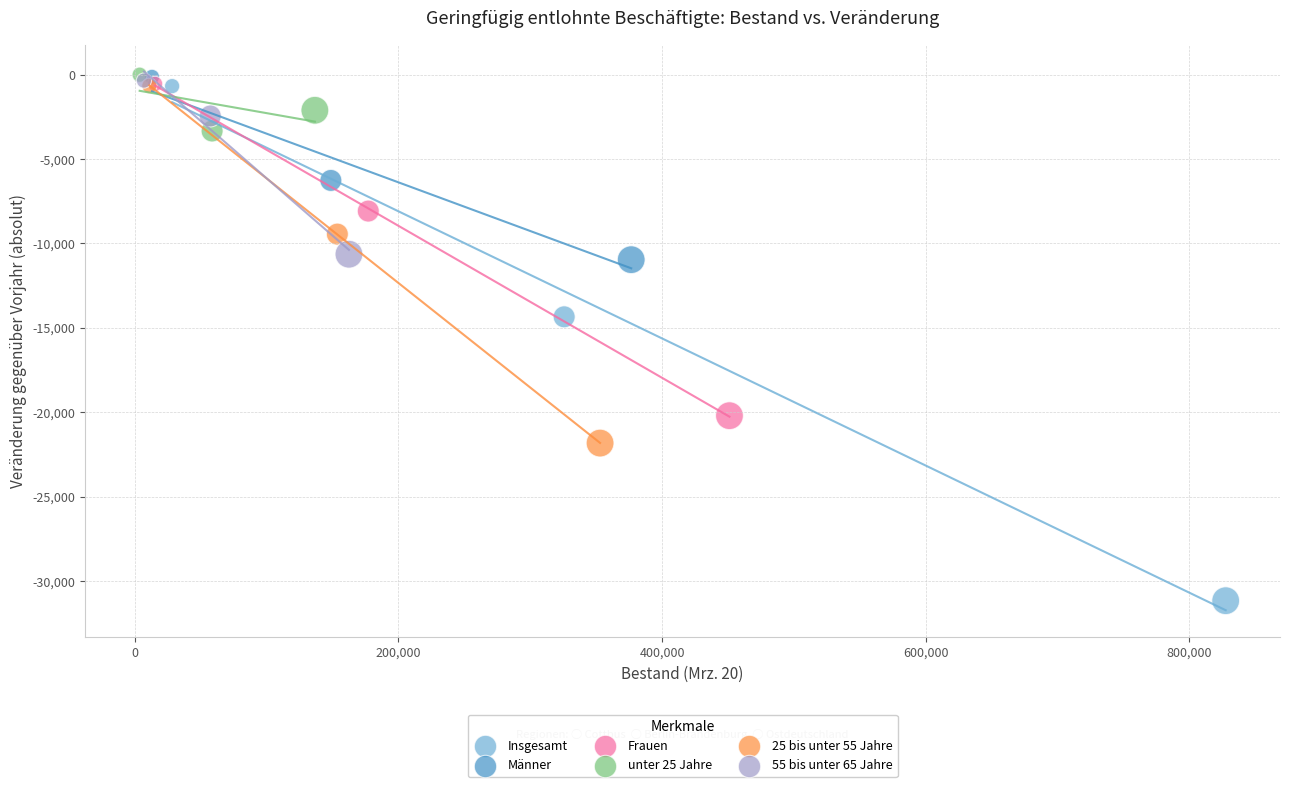

Which series contains the lowest Y value?

Insgesamt